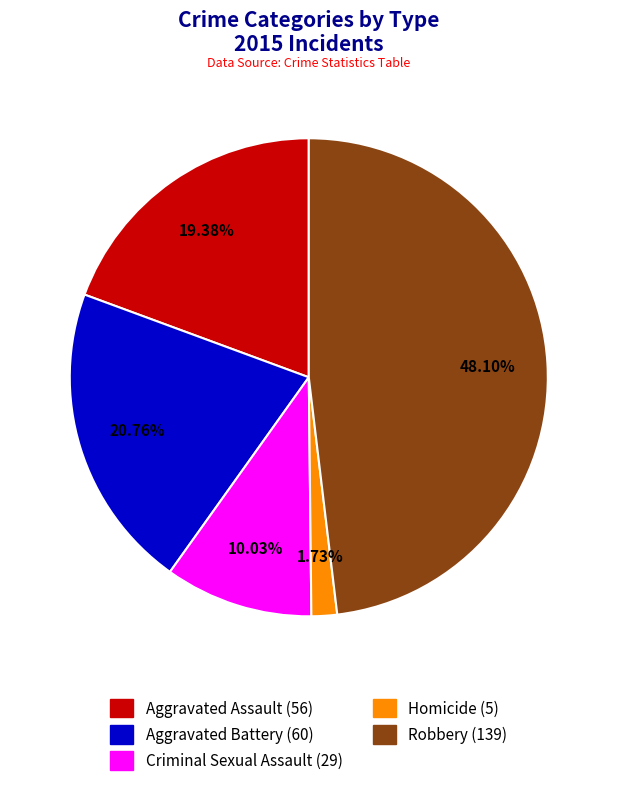

Is Aggravated Assault the majority of the pie?

No